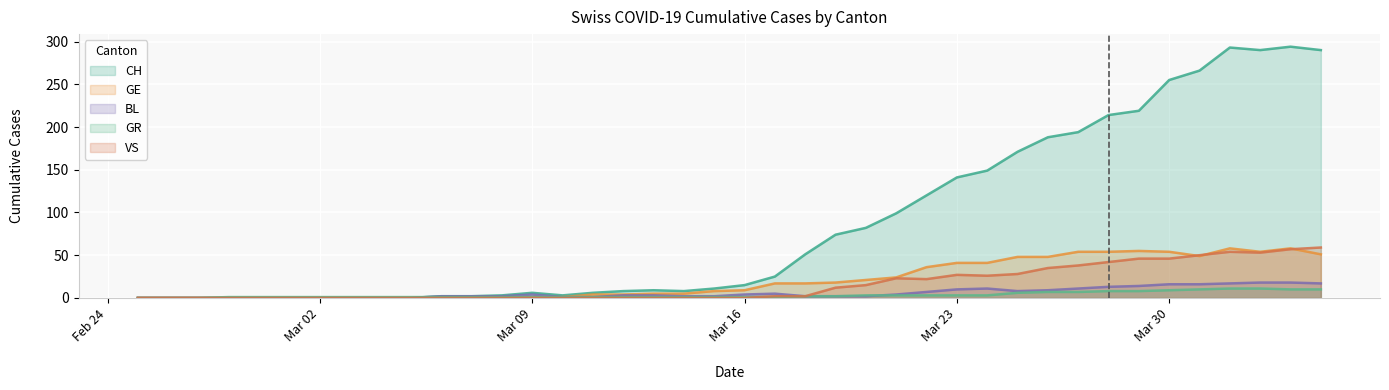

Rank the series at Mar 30 from highest to lowest value.

CH, GE, VS, BL, GR